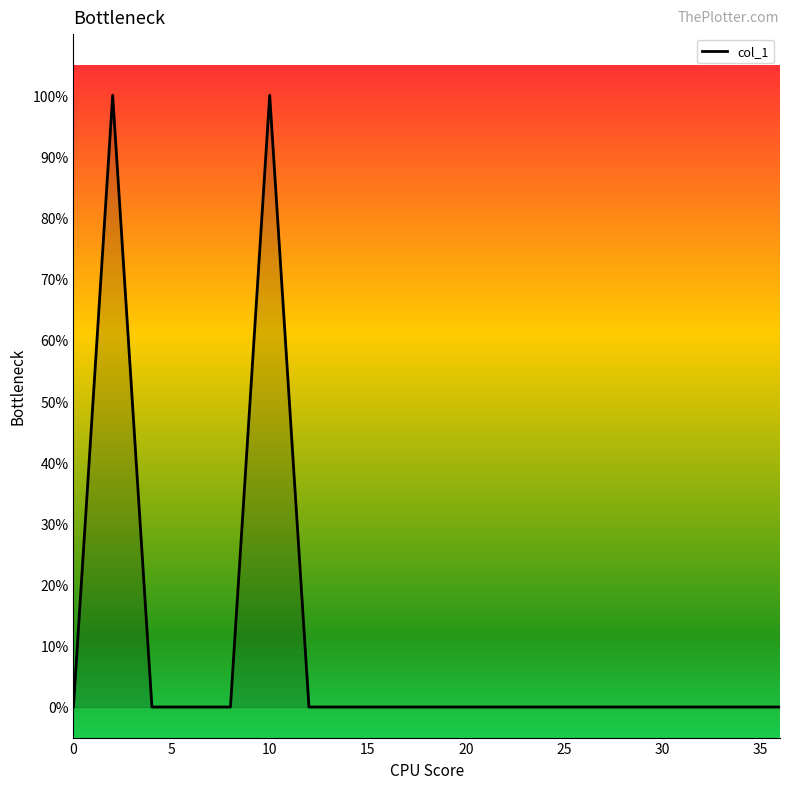

Does the chart display data point markers on the line(s)?

No